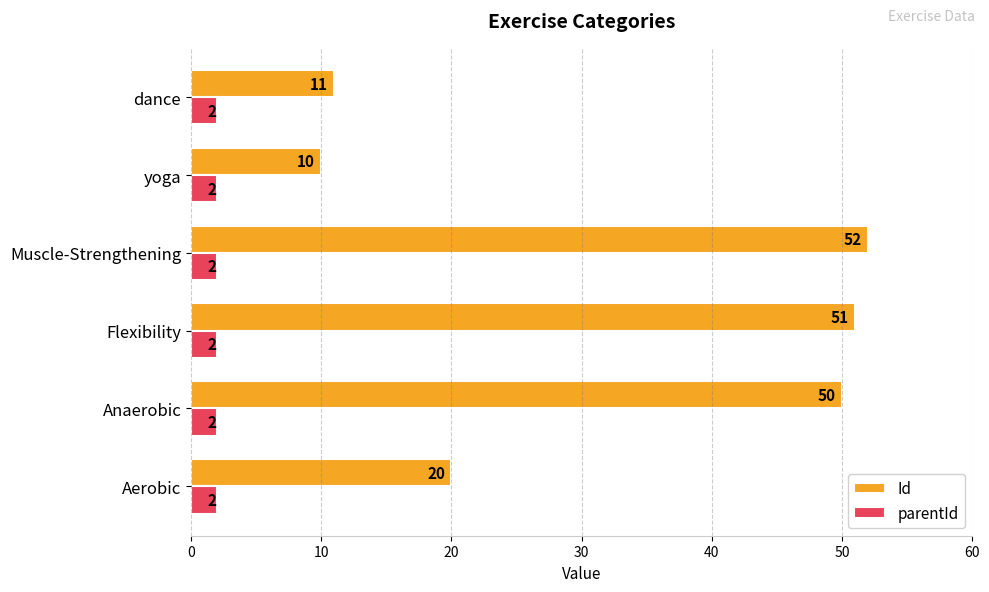

What is the minimum value for parentId?

2